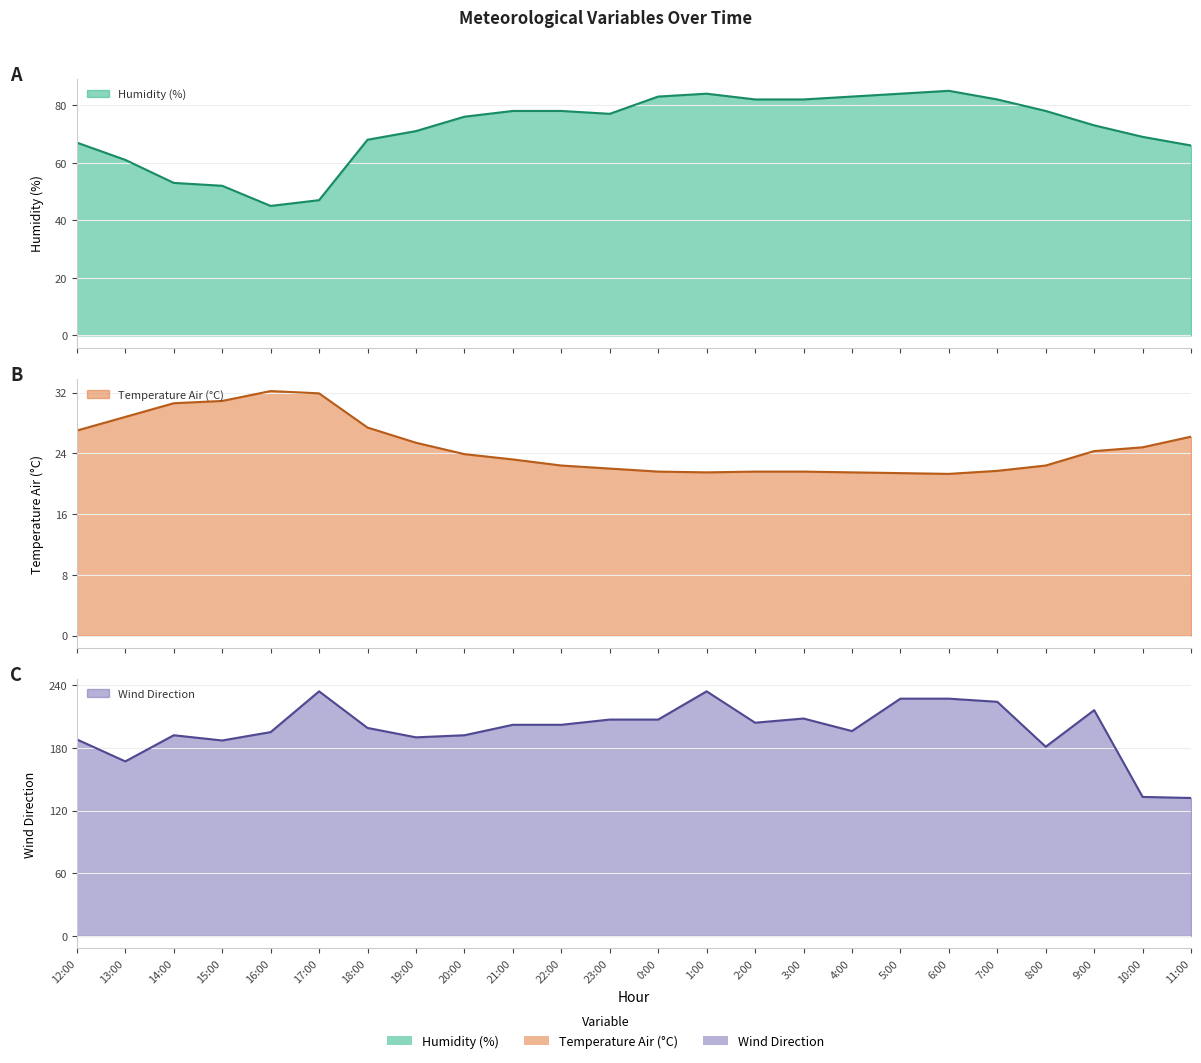

Where does the Humidity (%) series first go above 77?

21:00